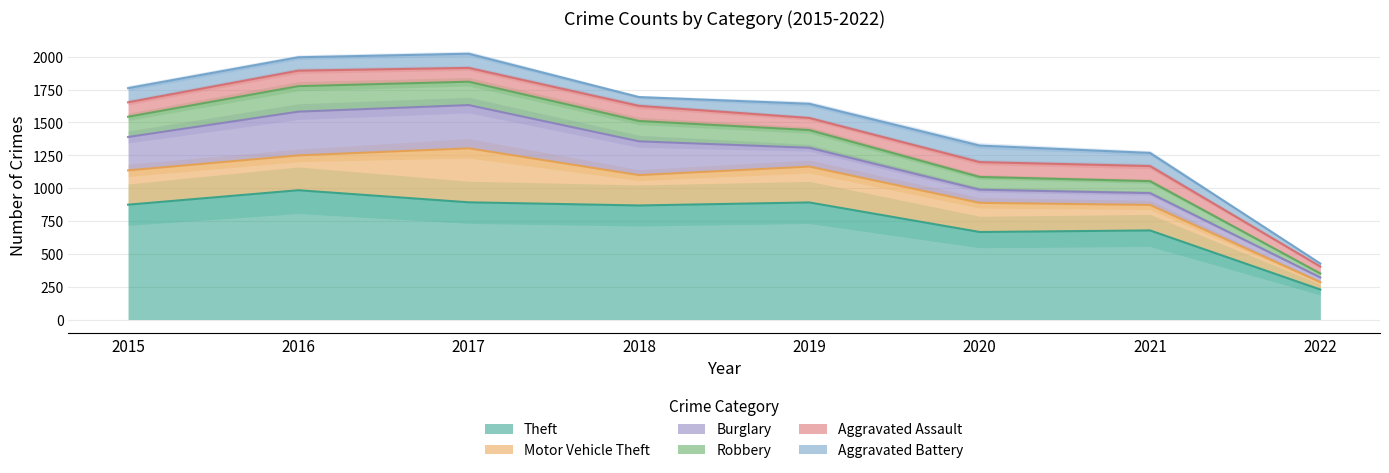

The value of Burglary at 2022 is 36. True or false?

True